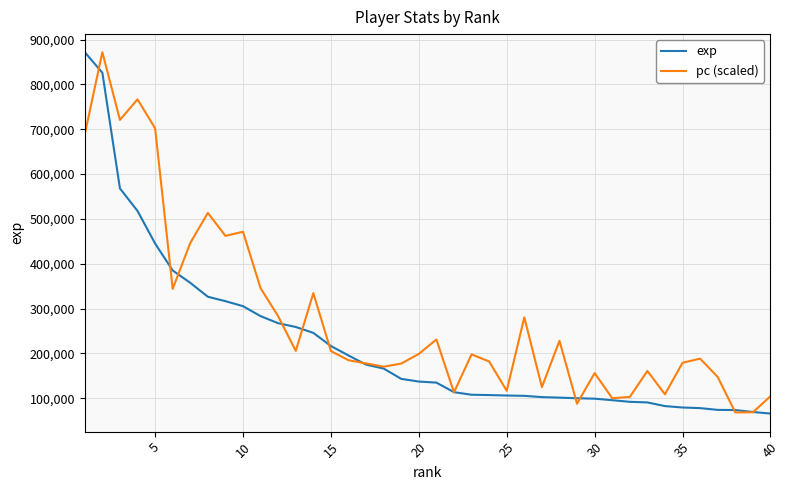

Which series has the largest total across all categories?

pc (scaled)